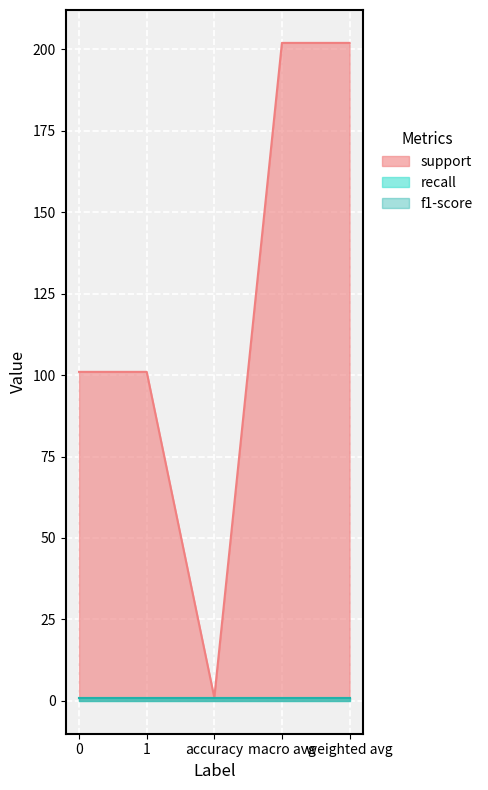

The support series shows 202 at macro avg. True or false?

True